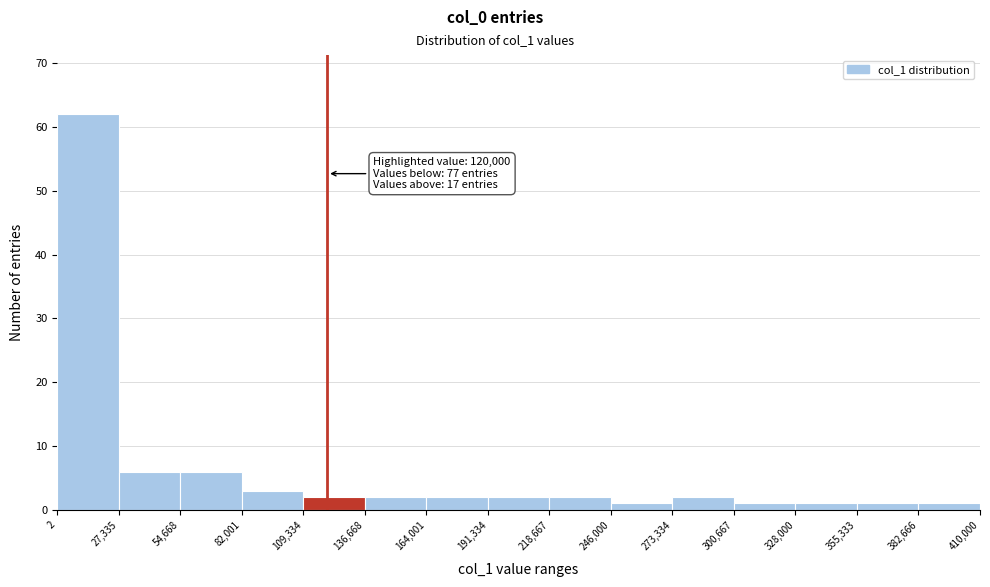

Over which range of the x-axis is the bar tallest?

2 to 27,335